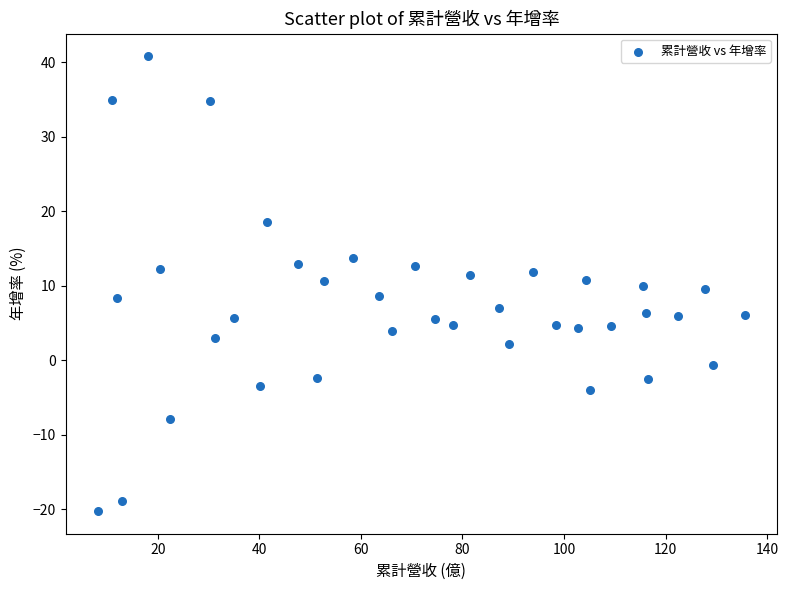

What is the range of X values (max minus min)?

127.4